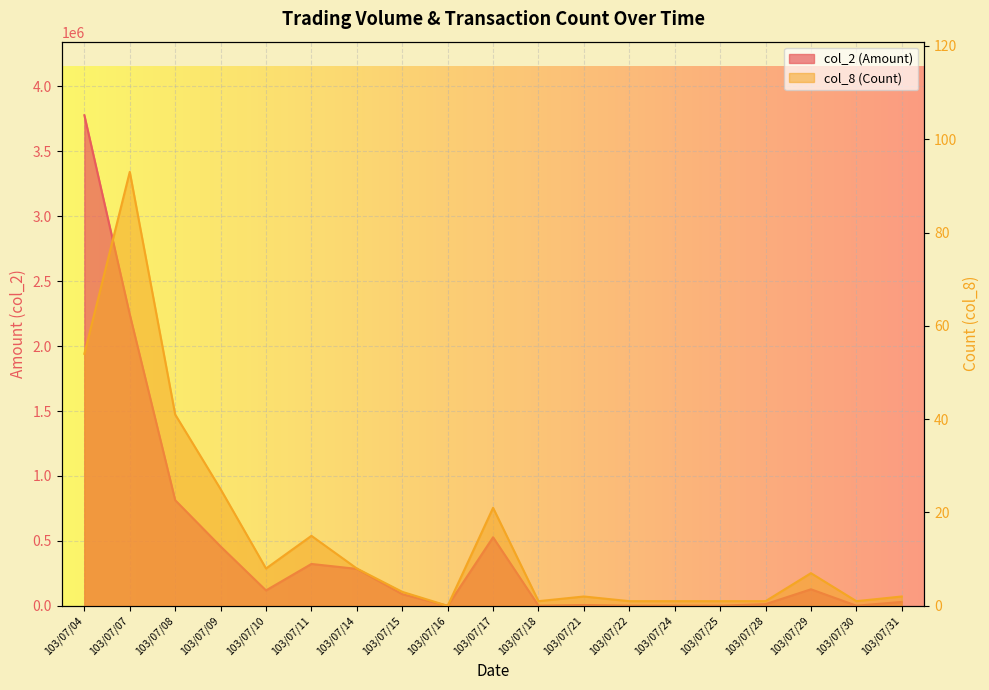

Is it true that col_8 (Count) equals 8 at 103/07/10?

True